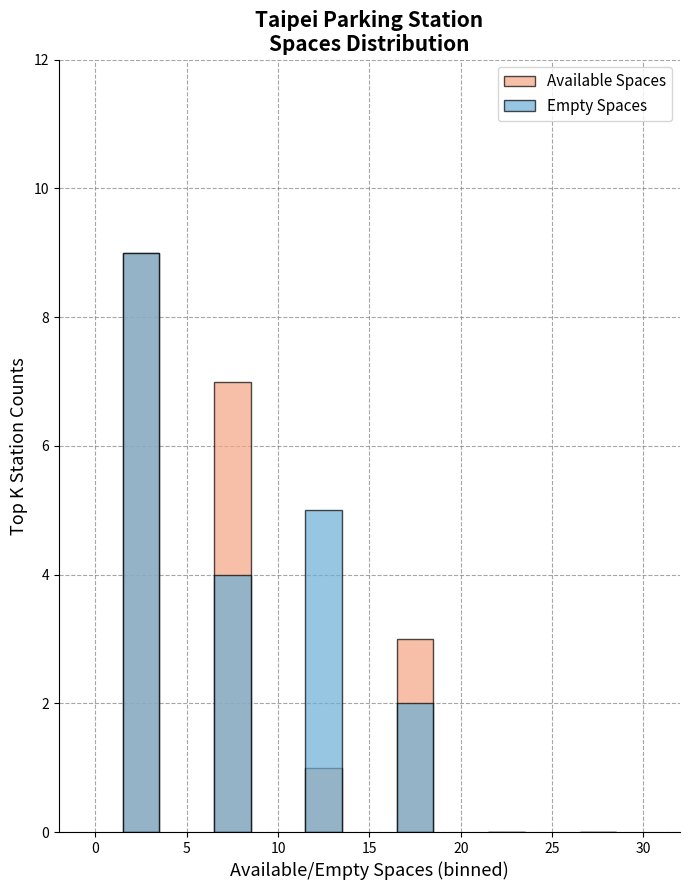

Which series has the largest range (max minus min)?

Available Spaces